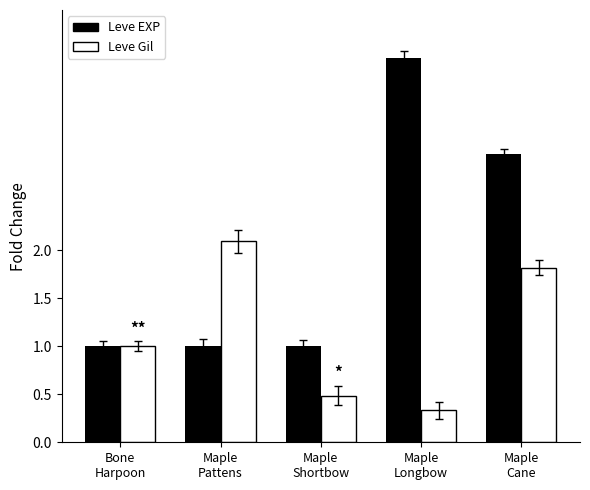

Does the chart contain stacked bars?

No